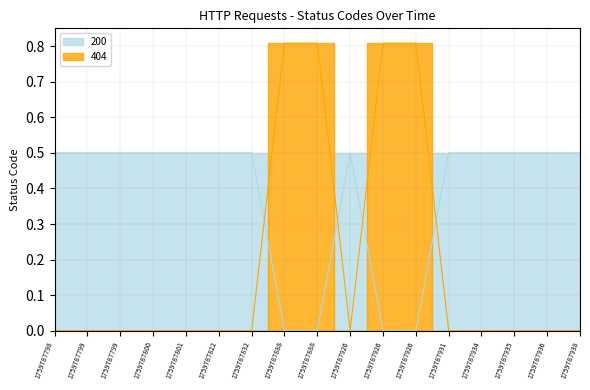

Is it true that 200 equals 0.3 at 1759787931?

False